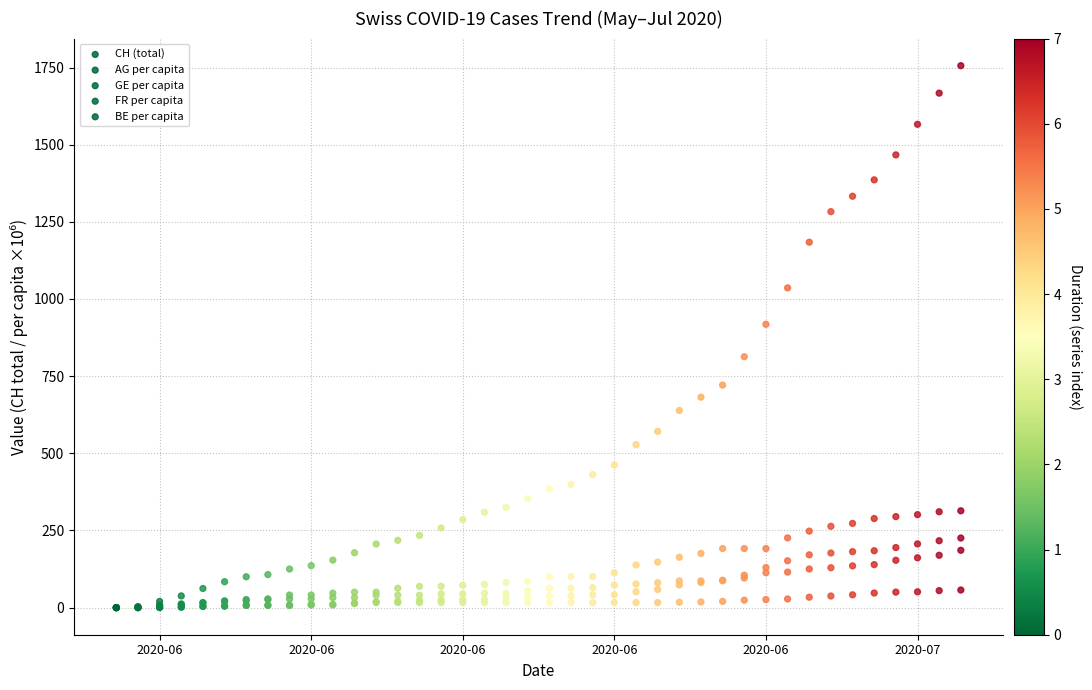

Which series contains the lowest Y value?

CH (total)